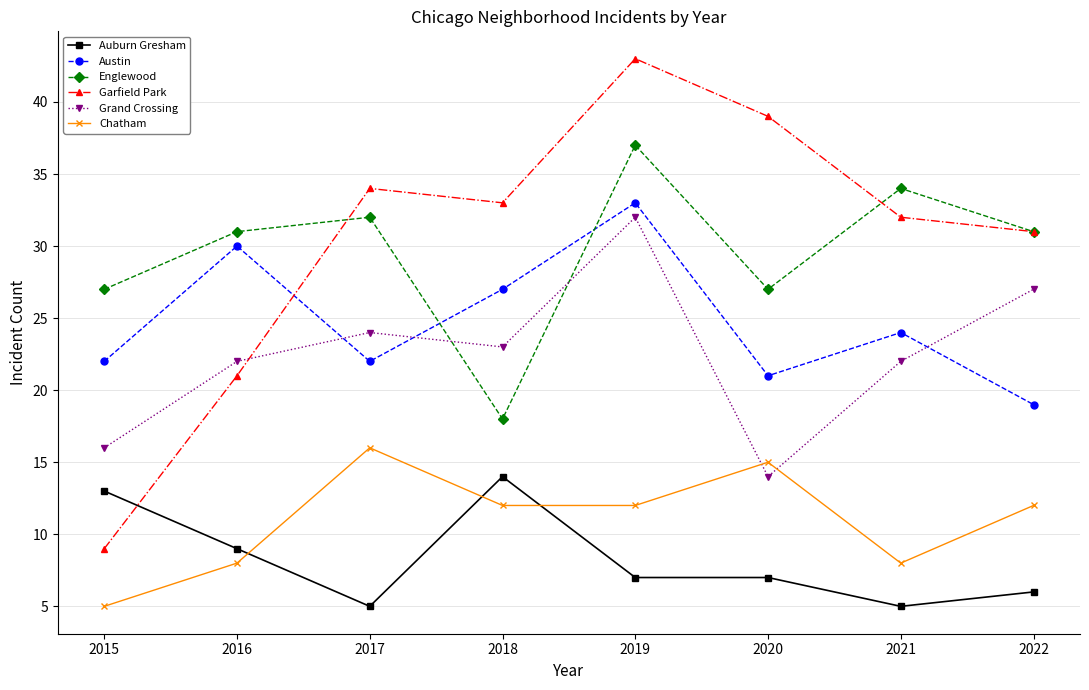

List the series in order of their peak value, highest first.

Garfield Park, Englewood, Austin, Grand Crossing, Chatham, Auburn Gresham